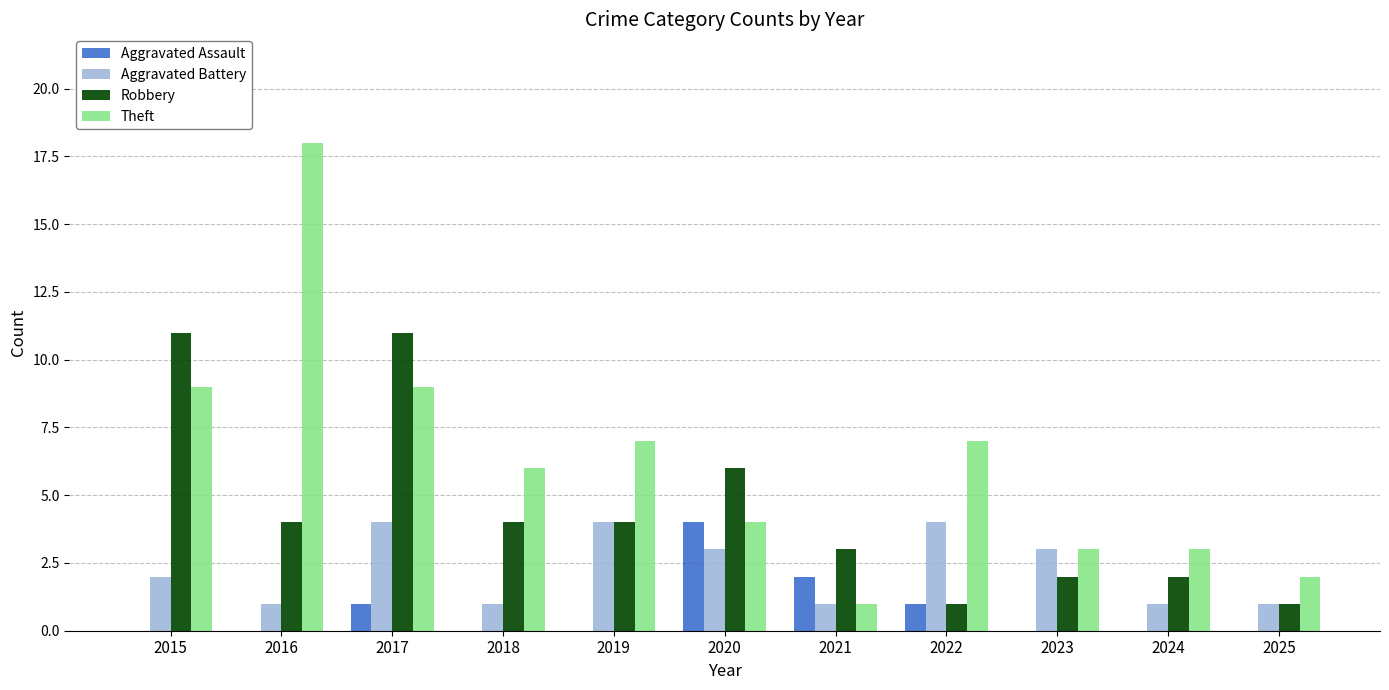

Between 2023 and 2025, which series saw the biggest shift?

Aggravated Battery